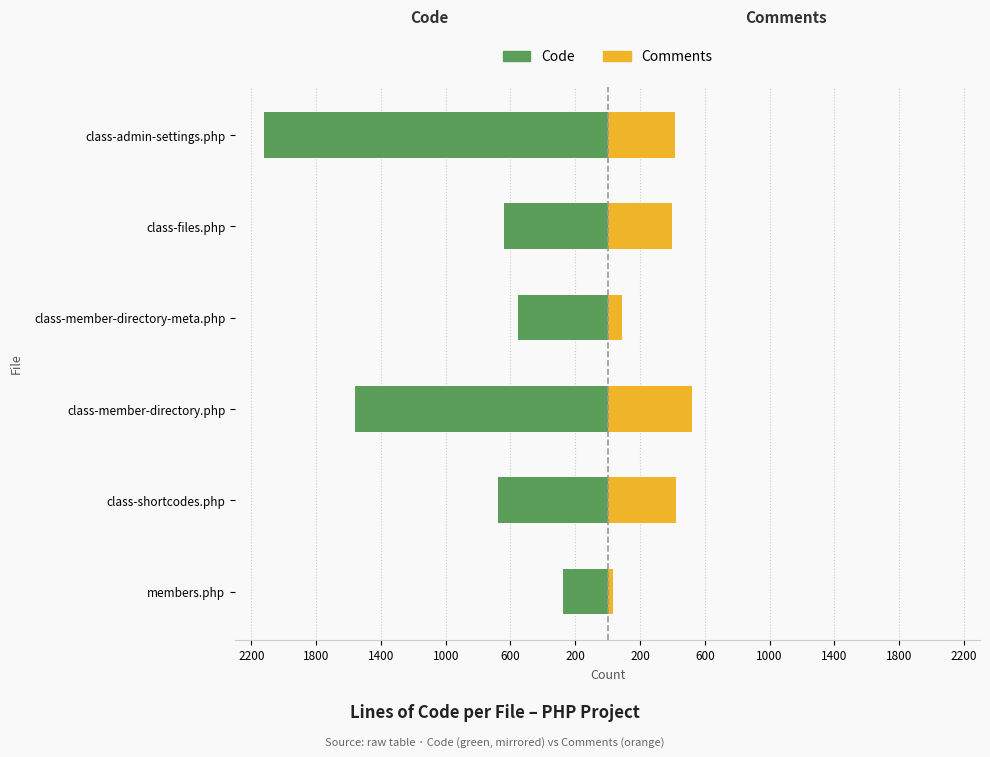

Between members.php and class-files.php, which series saw the biggest shift?

Comments